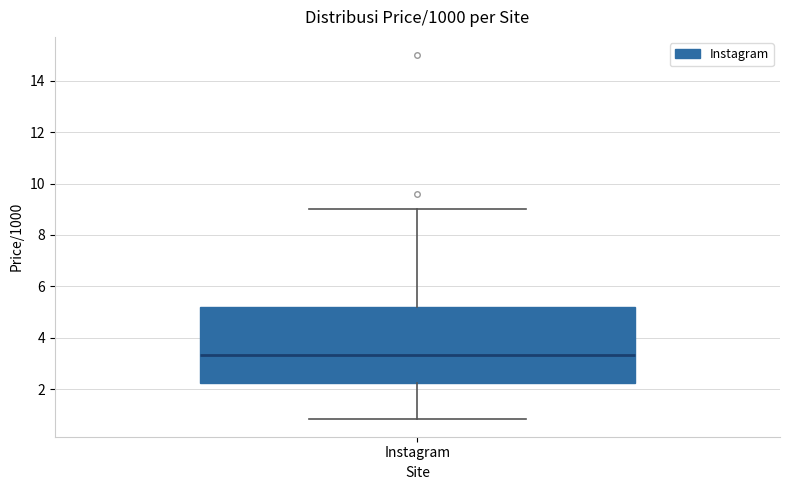

Where does the lower whisker of the box for Instagram end on the y-axis? The values are not printed on the chart, so give them approximately, as read against the axis.

0.8